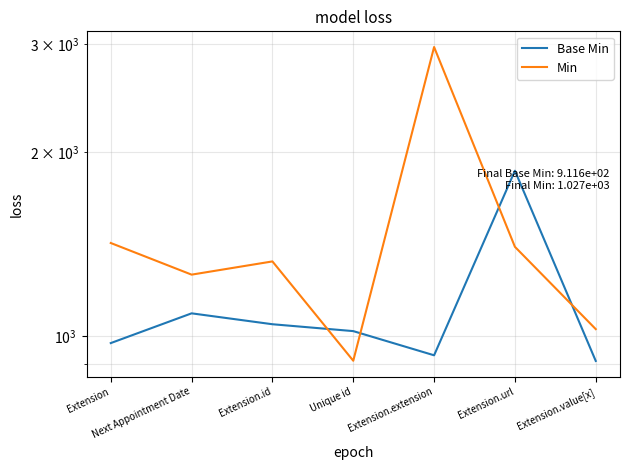

At how many categories does at least one series exceed 2890?

1